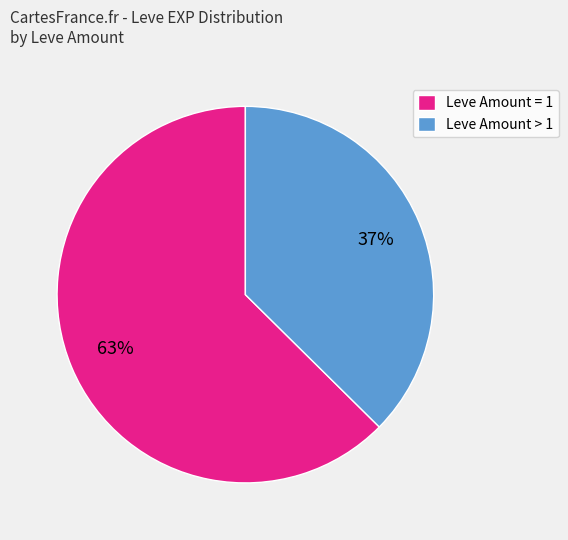

Which has a higher value, Leve Amount > 1 or Leve Amount = 1?

Leve Amount = 1